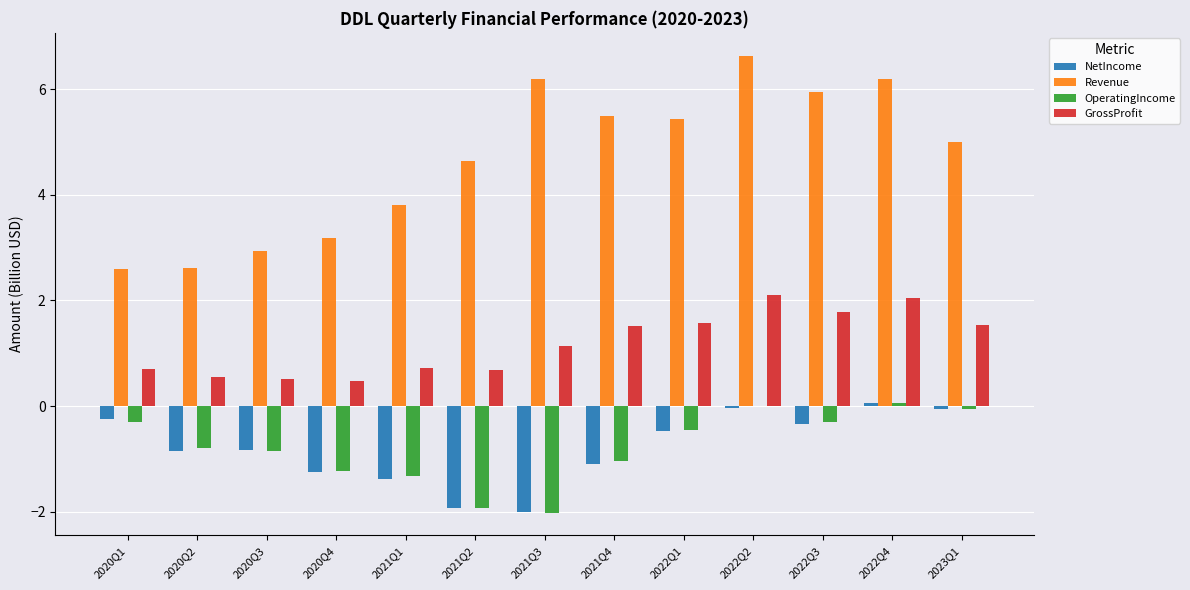

What are all the series names shown in the legend?

NetIncome, Revenue, OperatingIncome, GrossProfit